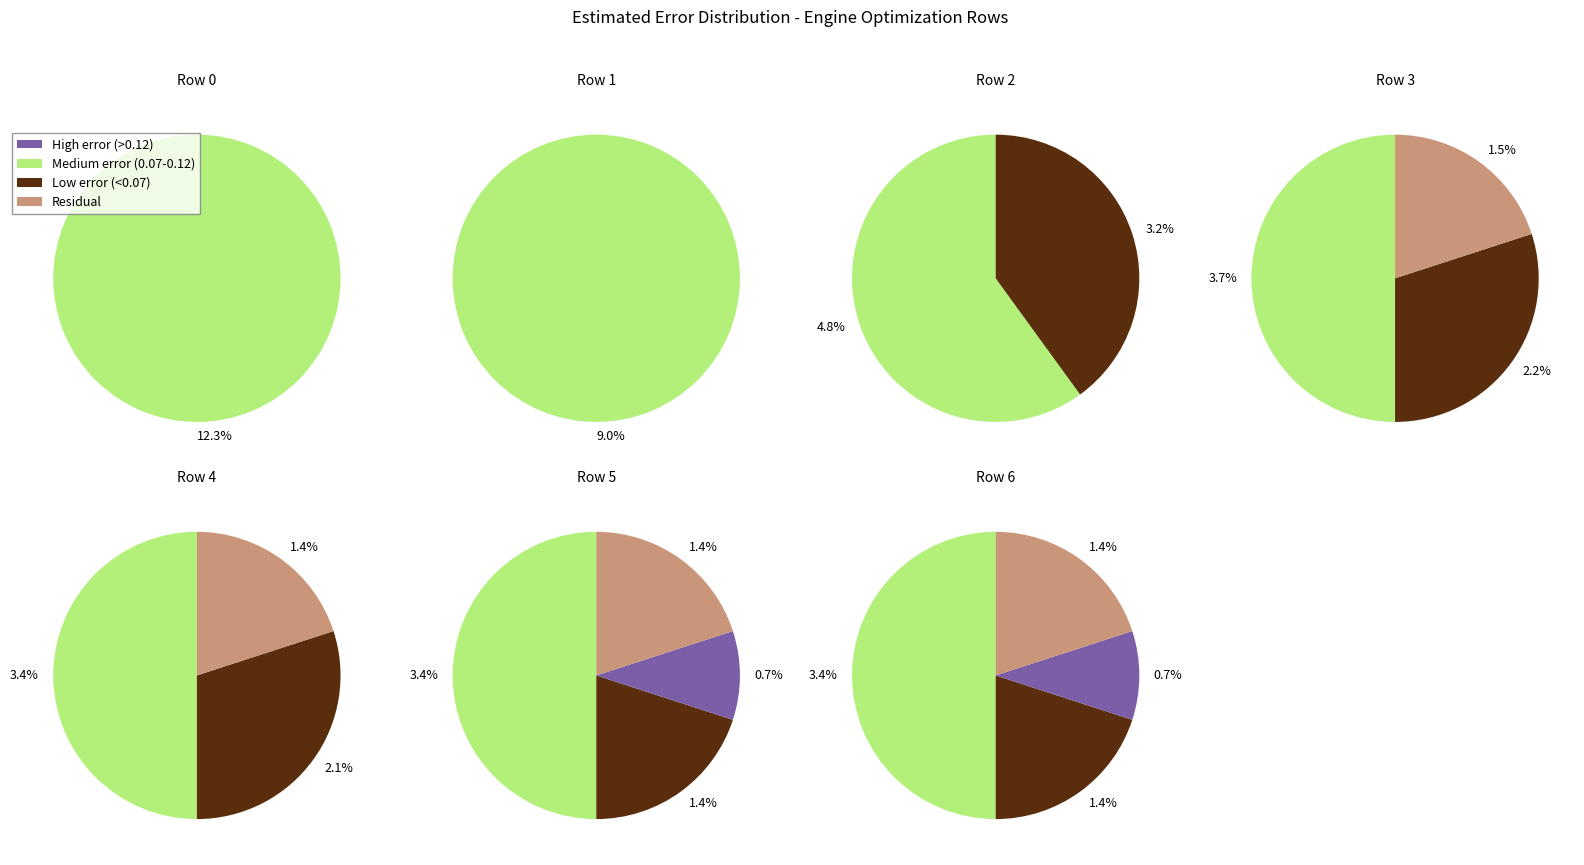

To the nearest percent, what percentage of the pie is Row 1?

16%